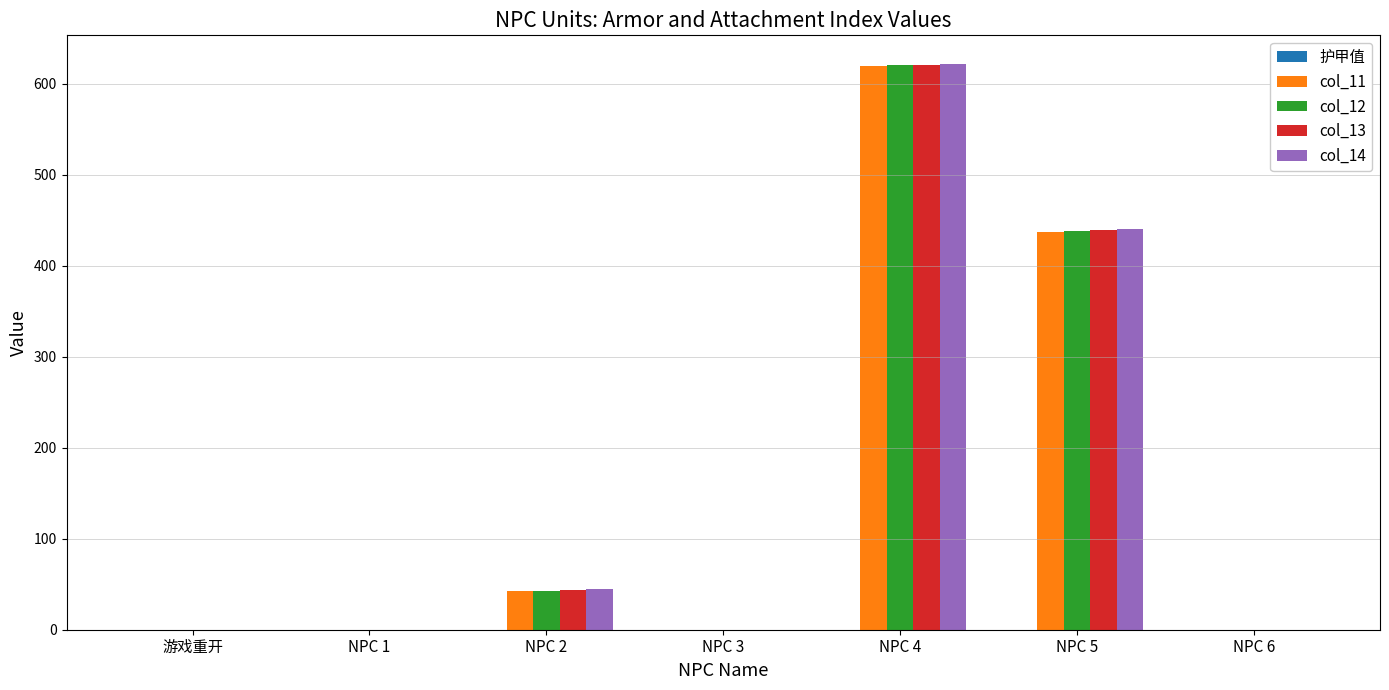

At which category does the chart reach its peak across all series?

NPC 4